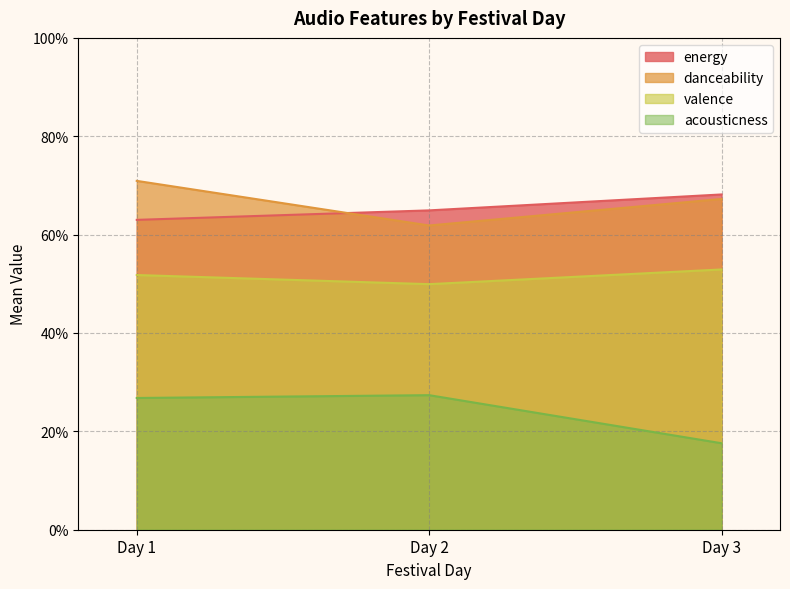

True or false: valence has a value of 0.5 at Day 3.

True